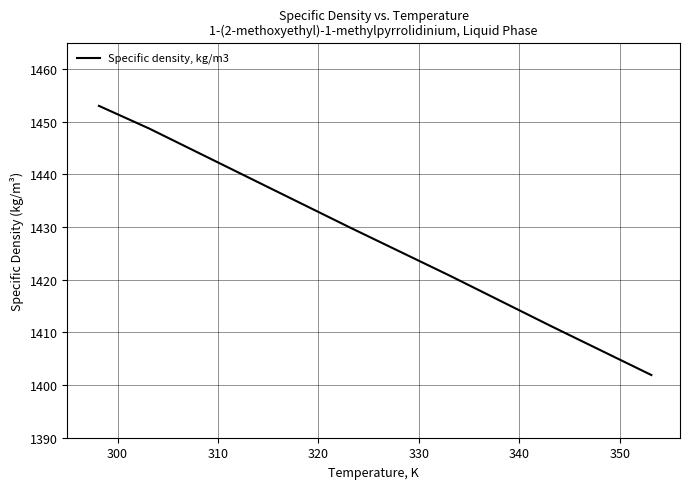

What is the difference between the maximum and minimum values?

51.1